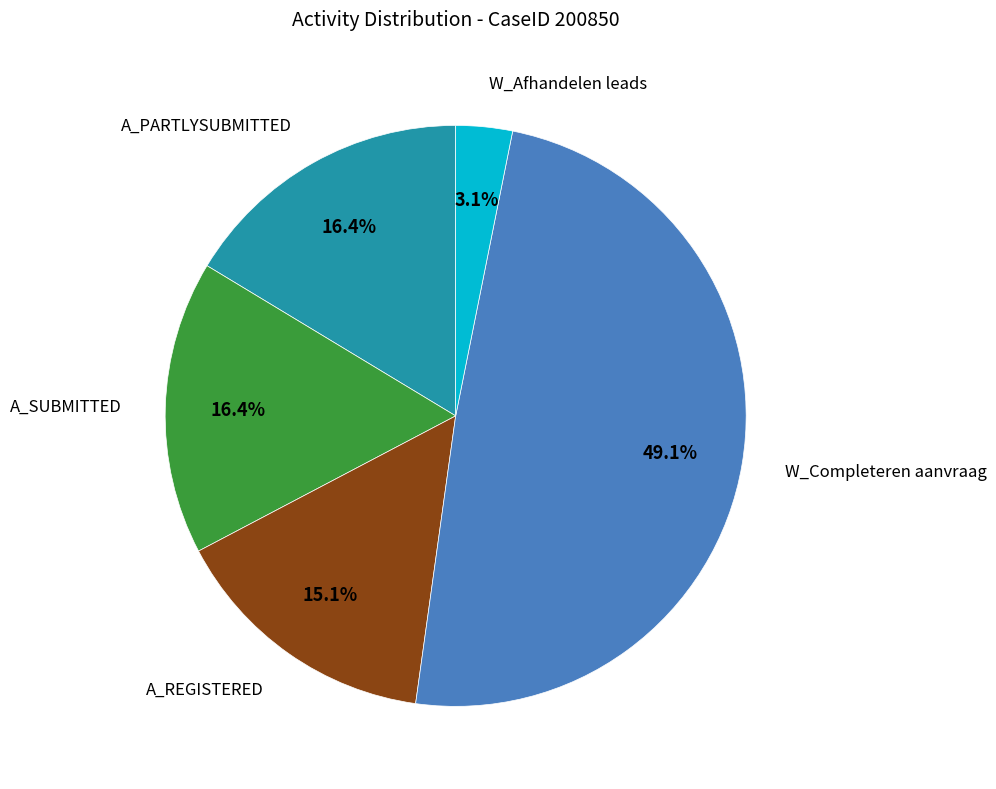

To the nearest percent, what is the average slice percentage?

20%